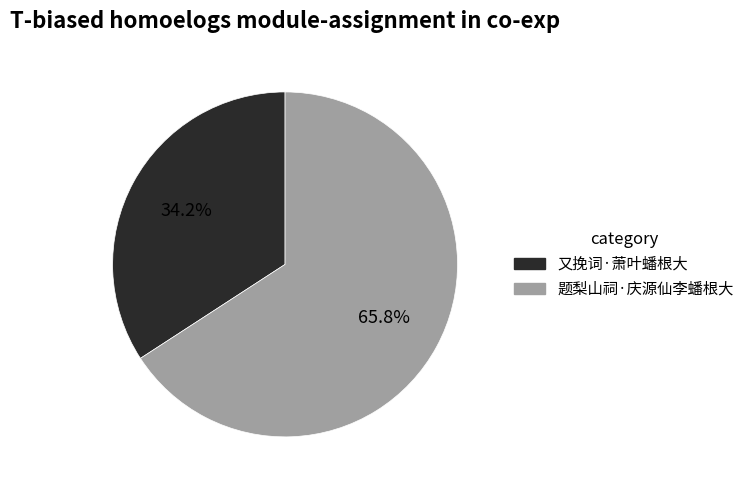

Between 题梨山祠·庆源仙李蟠根大 and 又挽词·萧叶蟠根大, which is larger?

题梨山祠·庆源仙李蟠根大